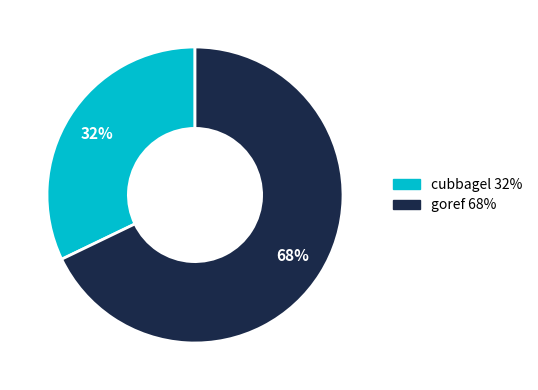

Between cubbagel and goref, which is larger?

goref